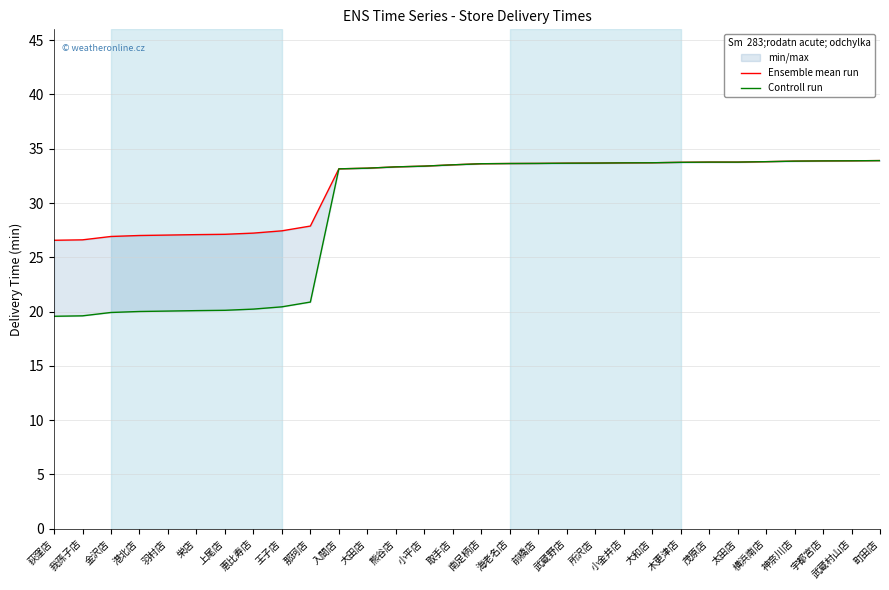

What is the maximum value shown in the chart?

33.9